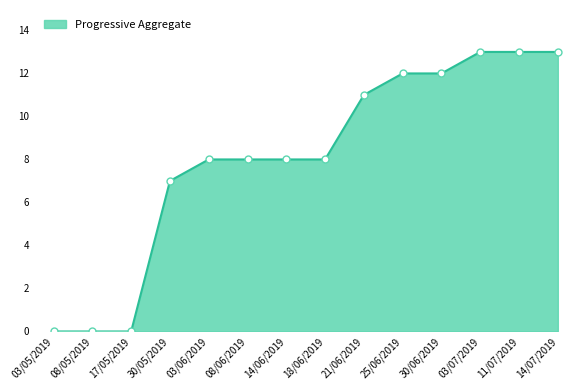

The chart shows a value of 2 at 08/06/2019. True or false?

False